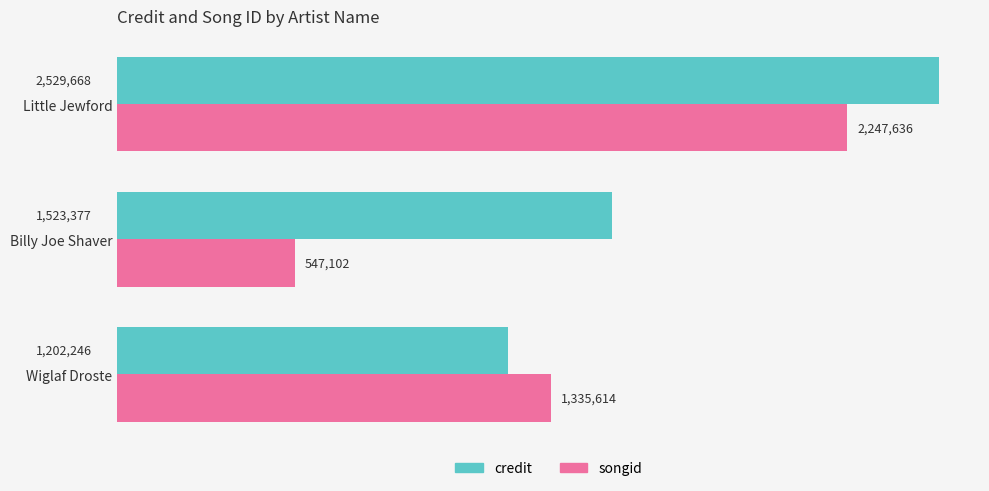

At which label does songid reach its peak?

Little Jewford